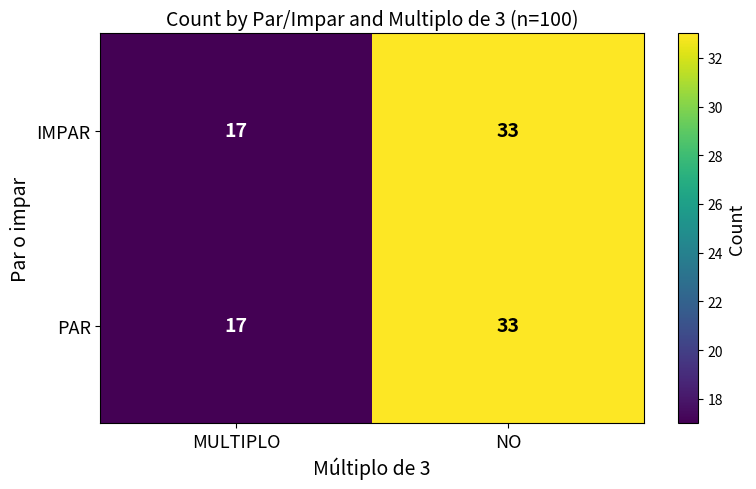

Reading left to right, what are all the values shown in this chart?

IMPAR: 17	33
PAR: 17	33